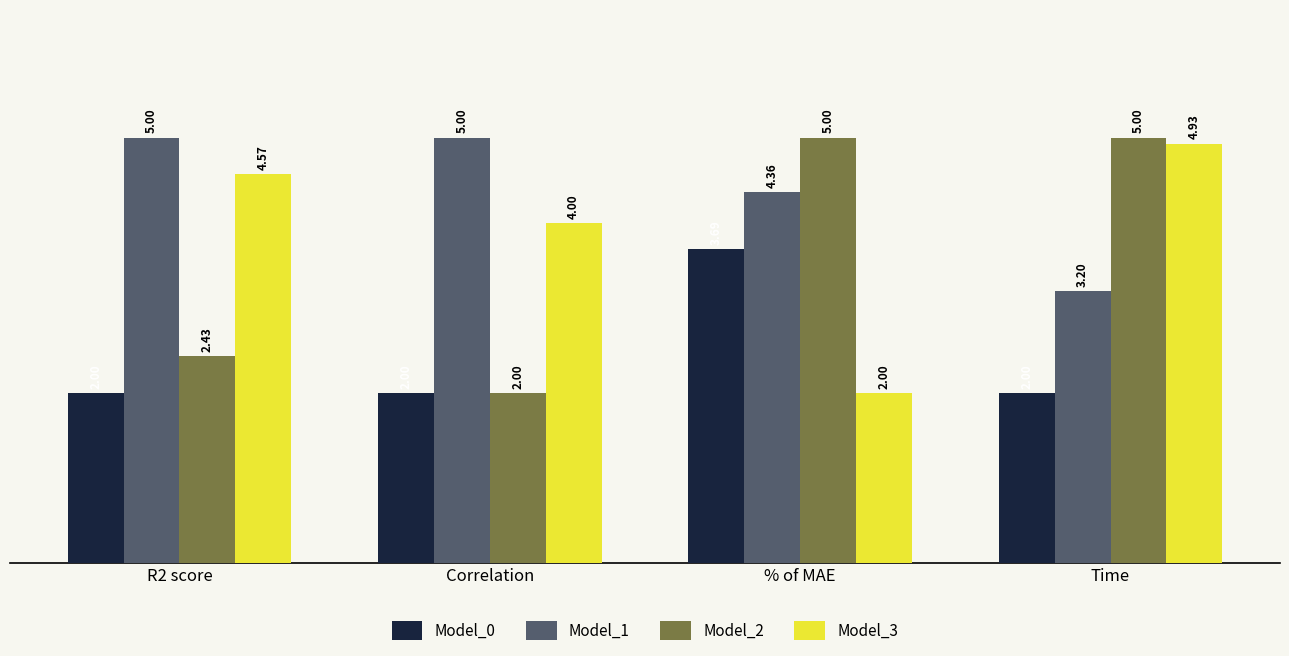

Is the value of Model_0 at Correlation greater than the value of Model_2 at % of MAE?

No